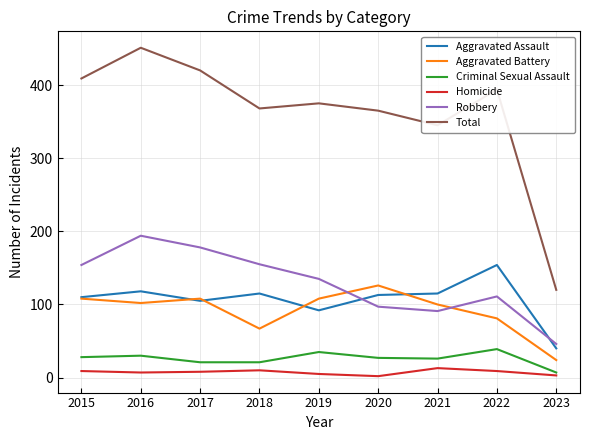

What are all the series names shown in the legend?

Aggravated Assault, Aggravated Battery, Criminal Sexual Assault, Homicide, Robbery, Total